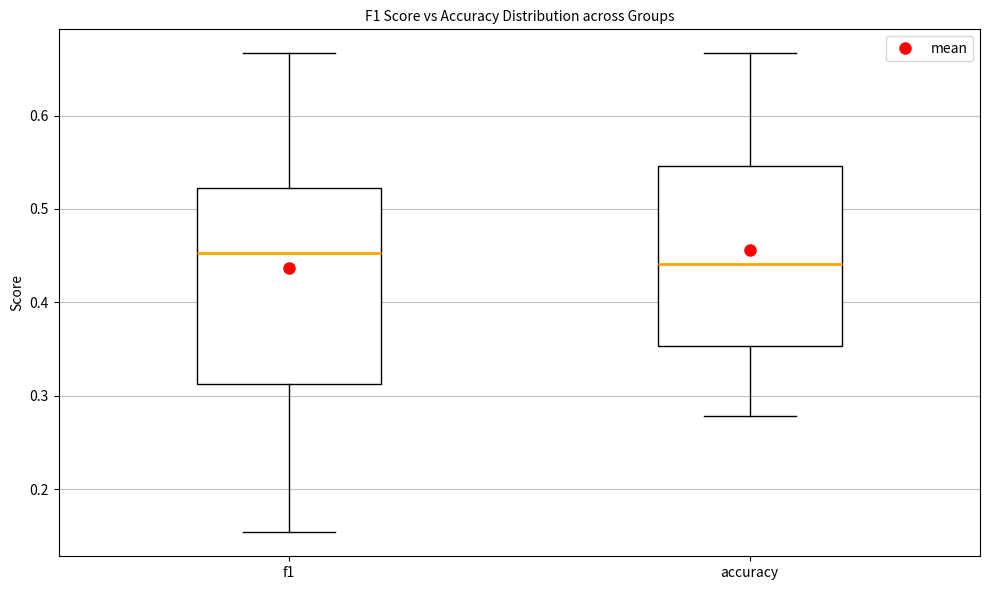

Reading left to right, transcribe this box plot: for each box, give where its median line is, the range the box spans, and where its two whiskers end, as read against the y-axis. The values are not printed on the chart, so give them approximately, as read against the axis.

f1: median 0.45, box 0.31 to 0.52, whiskers 0.15 to 0.67
accuracy: median 0.44, box 0.35 to 0.55, whiskers 0.28 to 0.67